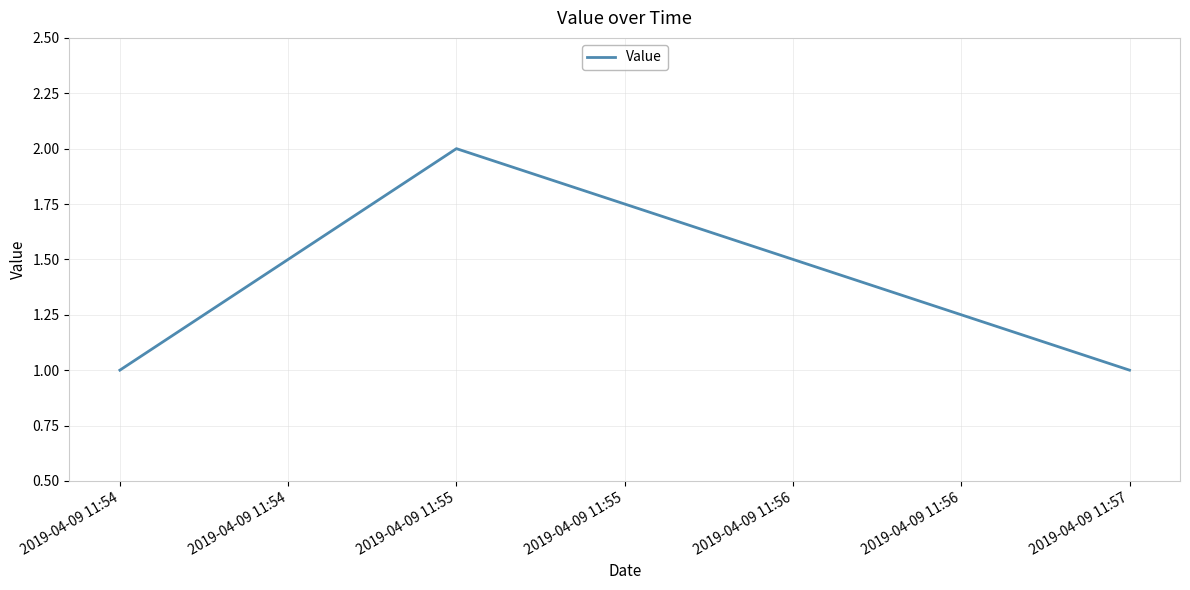

Which label corresponds to the largest value in the chart?

2019-04-09 11:55